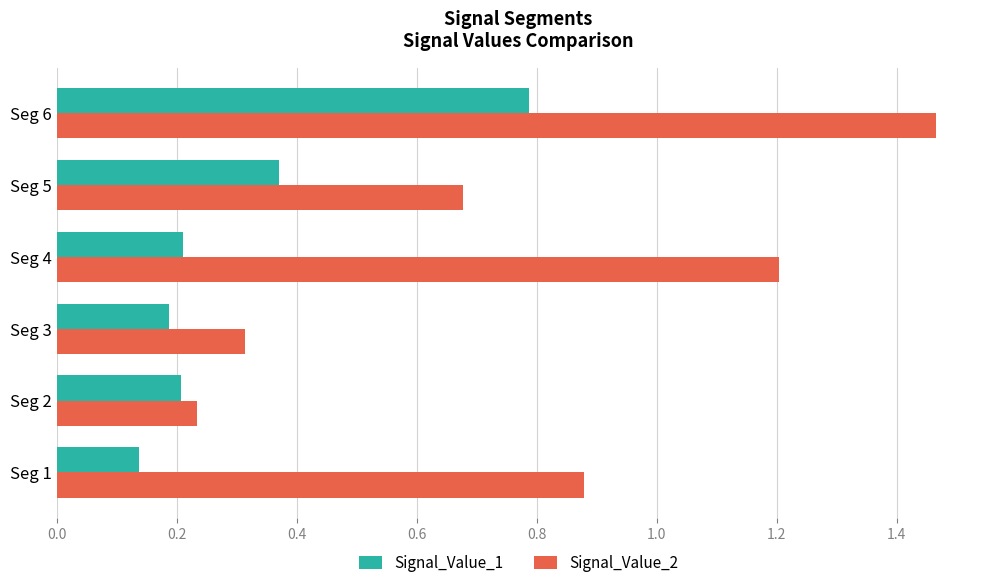

Count the Signal_Value_1 values in the range 0 to 1.

6